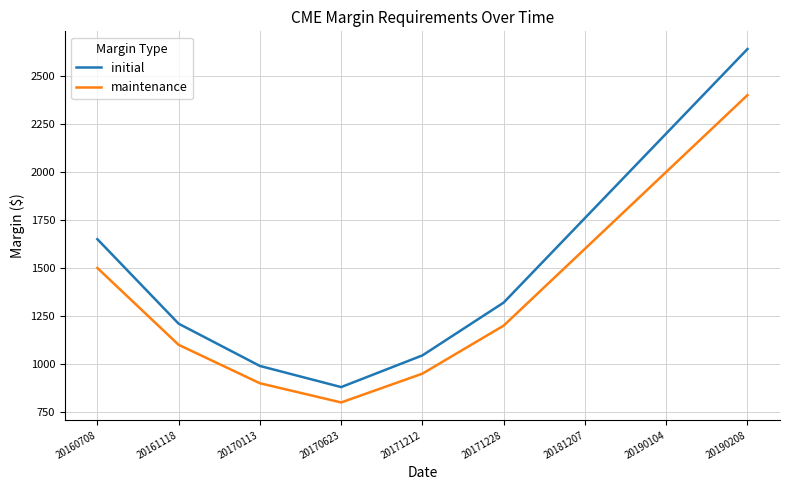

What is the difference between the maximum and minimum values in the maintenance series?

1600